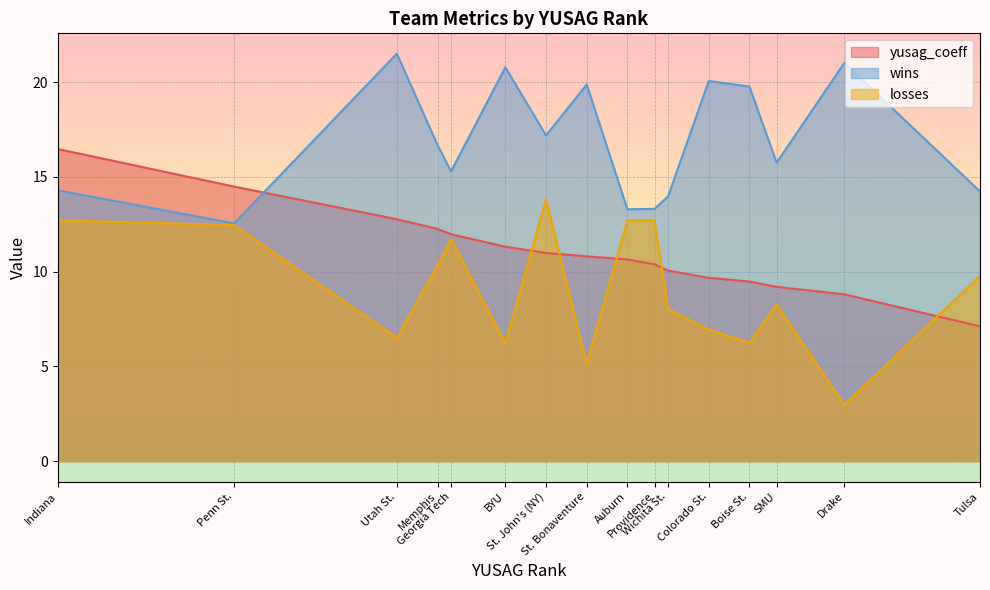

What is the difference between the second highest and minimum values in the yusag_coeff series?

7.4